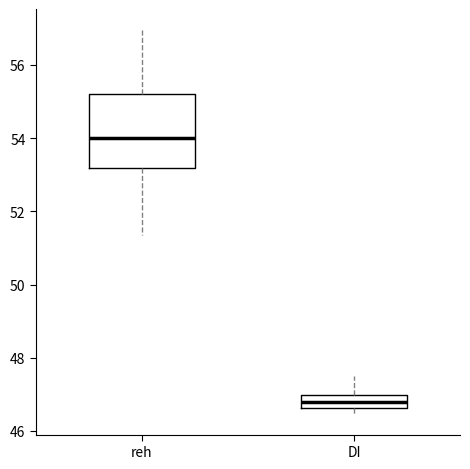

Which box's median line is the highest?

reh